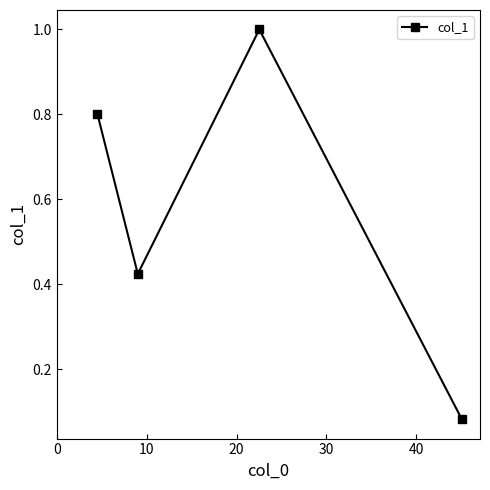

How many points are higher than both their immediate neighbors (excluding endpoints)?

1